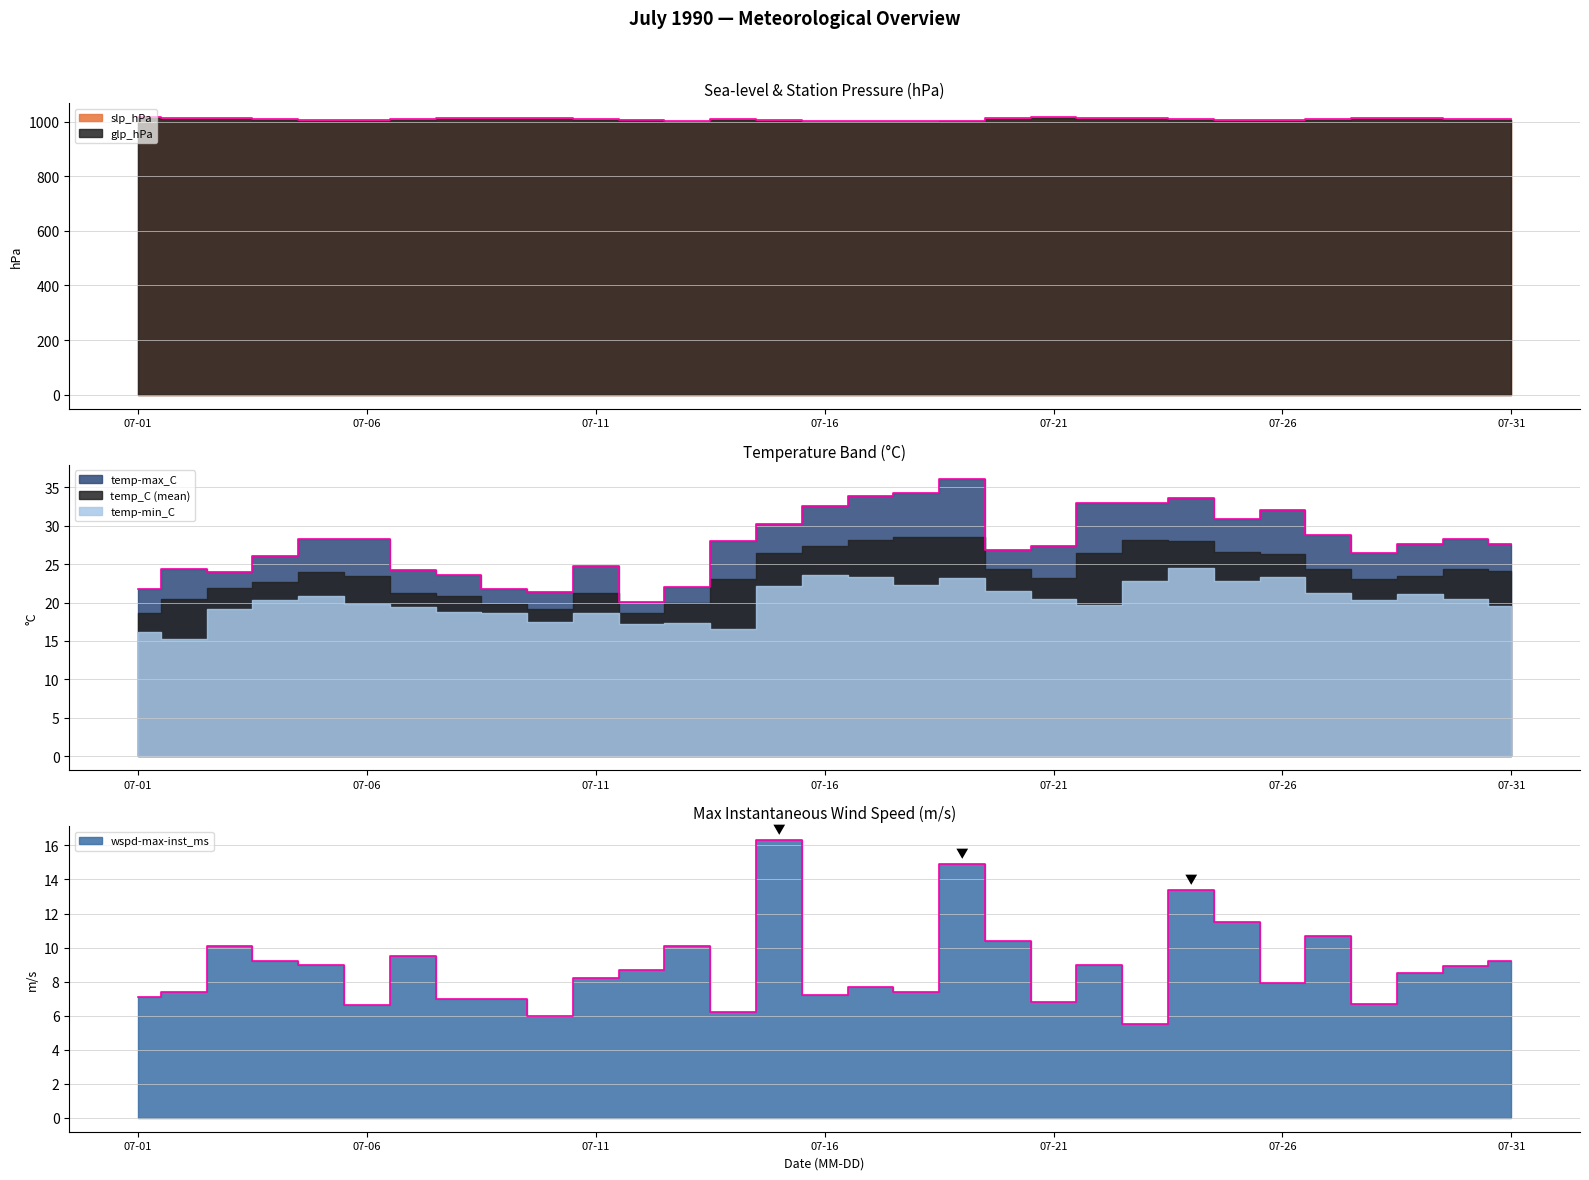

True or false: temp-max_C has more than 1 interior local peaks.

True